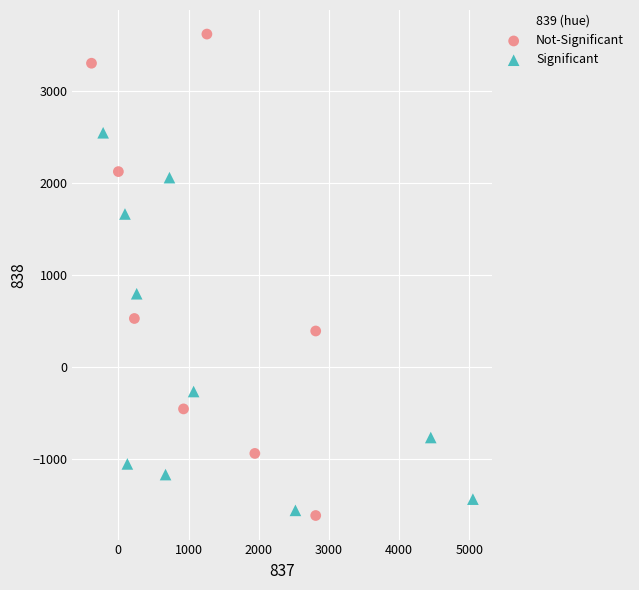

Which series contains the highest Y value?

Not-Significant